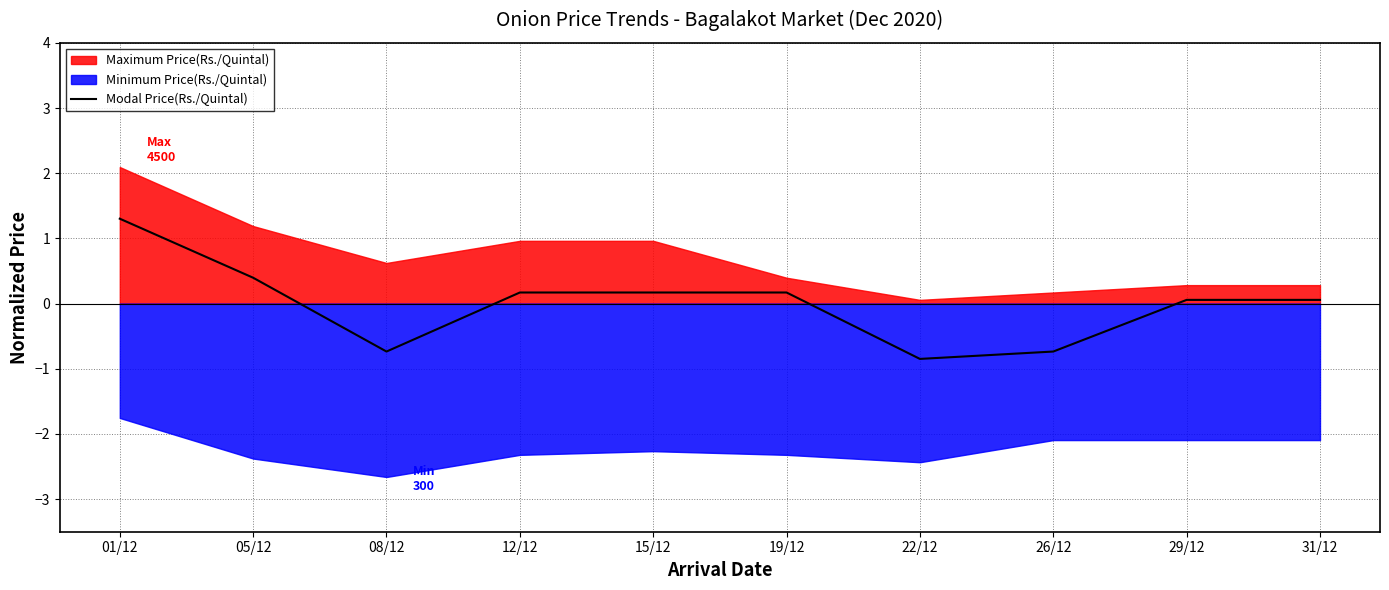

Is it true that the value at 15/12 is 0.2?

True